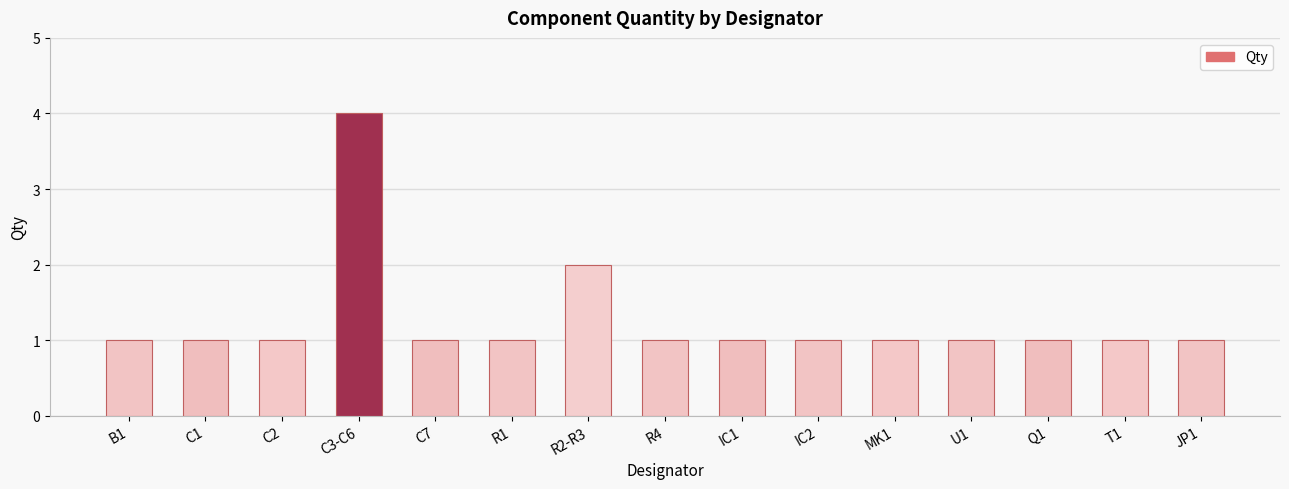

Which category has the highest value across all series?

C3-C6